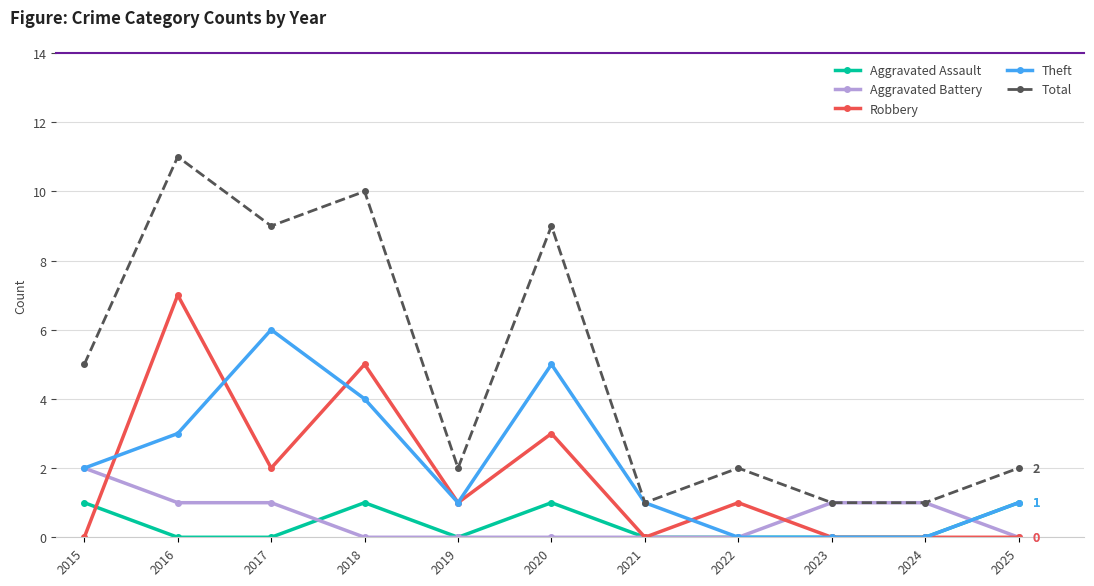

Which series has the widest spread of values?

Total